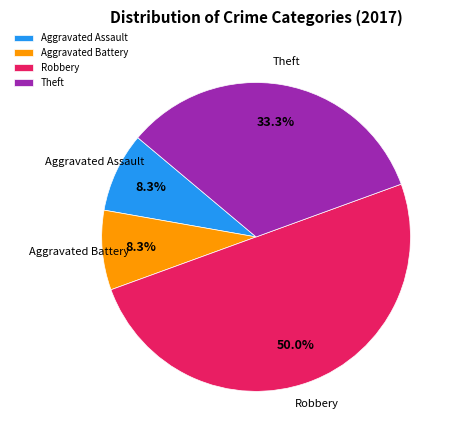

True or false: Theft accounts for 33% of the total.

True